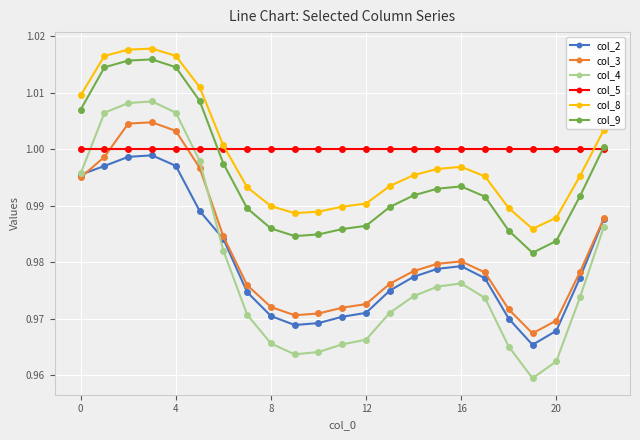

True or false: col_2 and col_8 intersect in this chart.

False